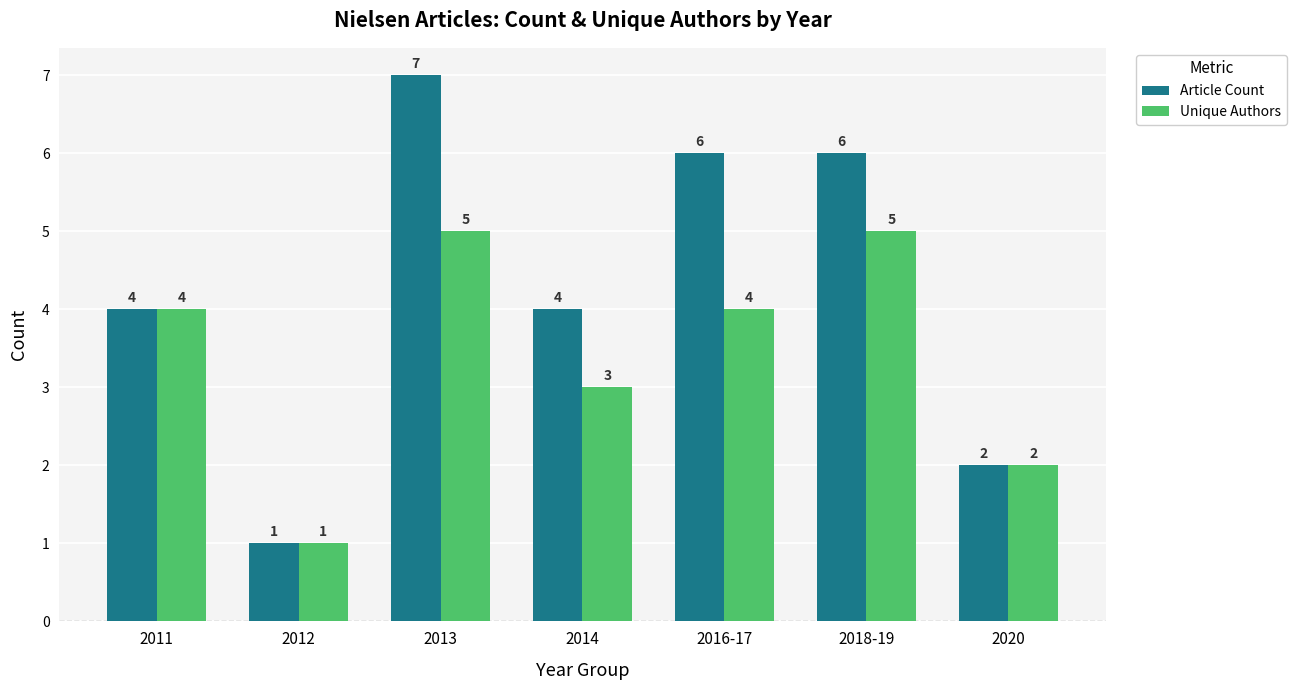

What is the difference between the second highest and second lowest values in the Article Count series?

4